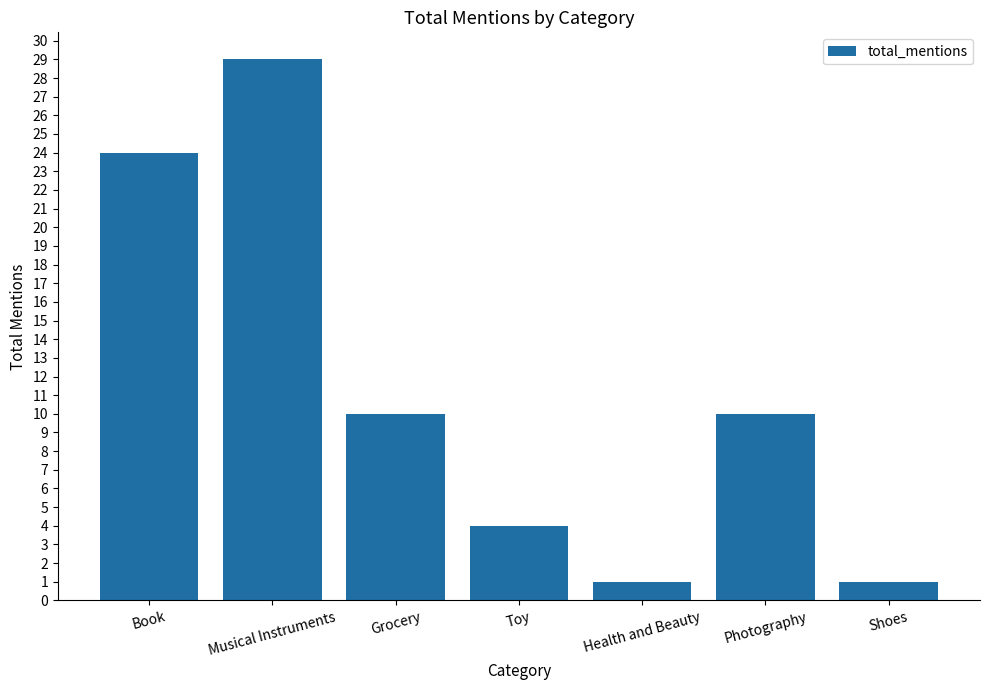

Approximately how many times larger is the value at Toy compared to Musical Instruments?

0.1